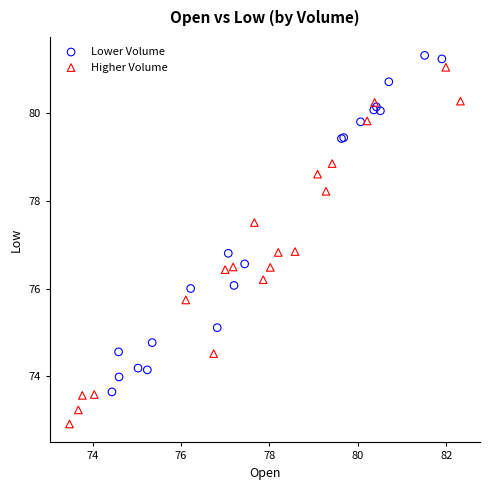

Which series has the widest spread of Y values?

Higher Volume